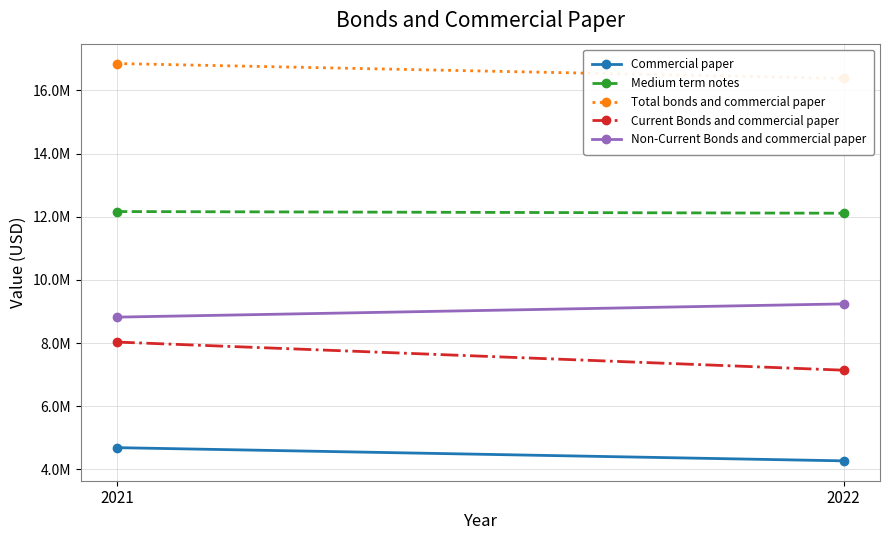

Count the number of data series in this chart.

5